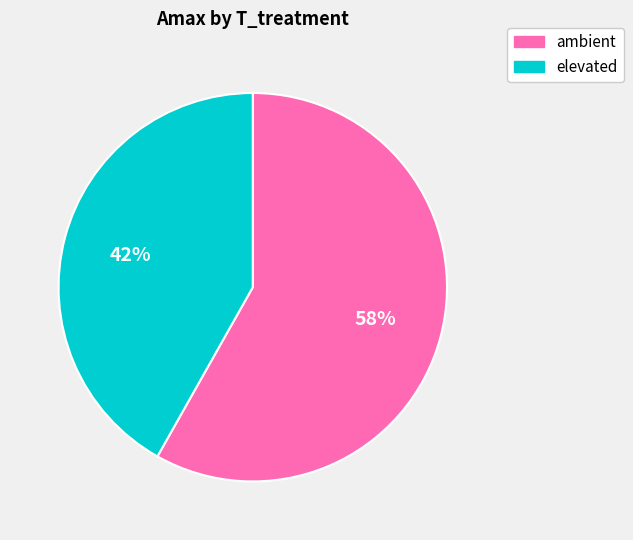

Count the number of slices in the pie.

2